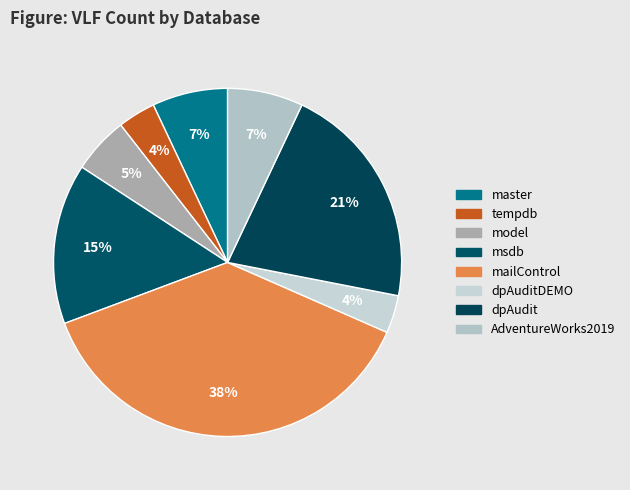

Do dpAudit and msdb together represent more than half of the pie?

No